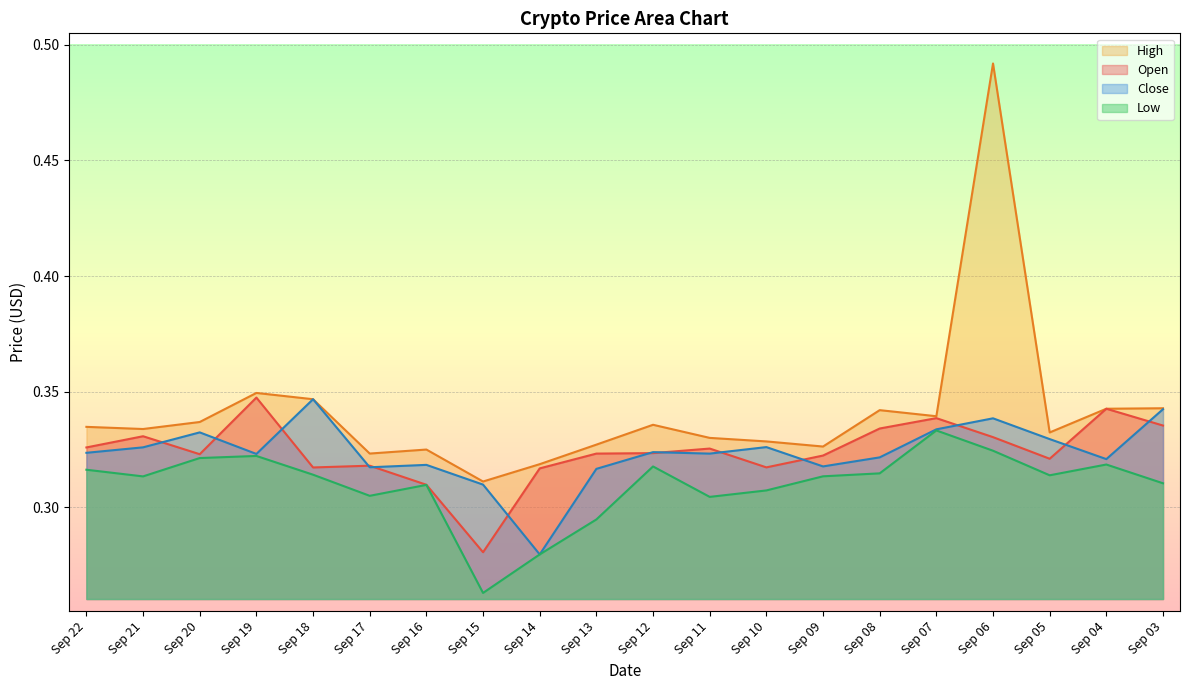

At which category does Low reach its first local valley?

Sep 21